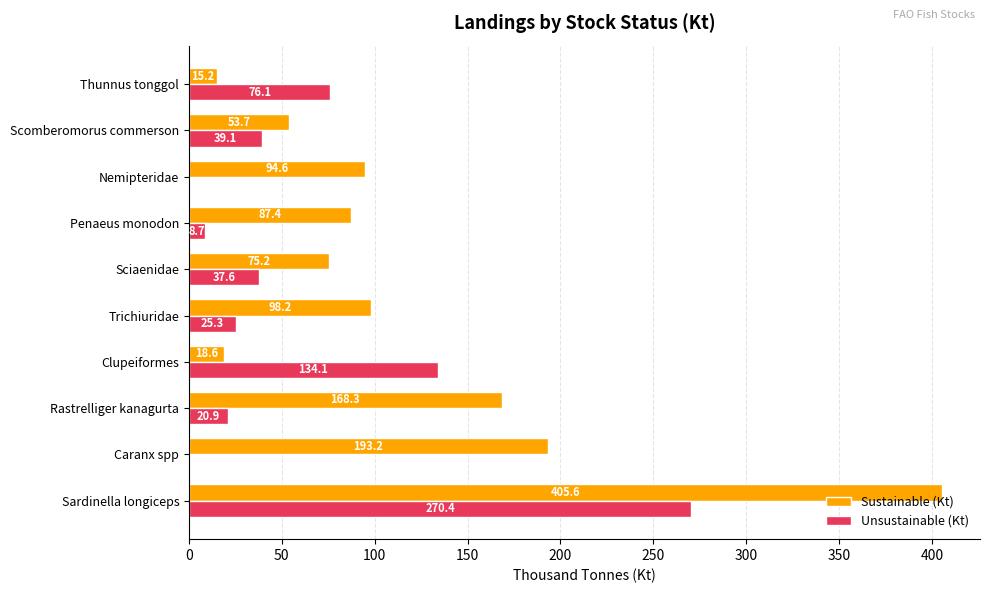

What is the sum of the Unsustainable (Kt) values at Clupeiformes and Sciaenidae?

171.7